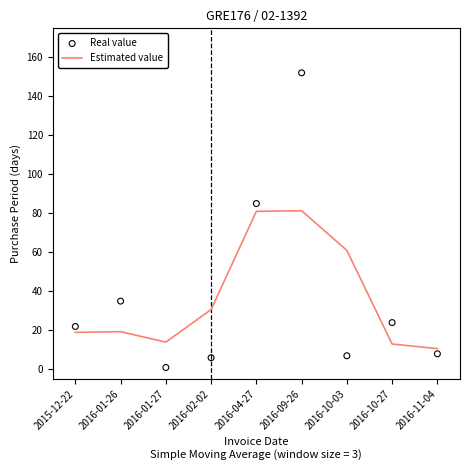

Is the value of Real value at 2016-10-27 greater than the value of Estimated value at 2016-02-02?

No